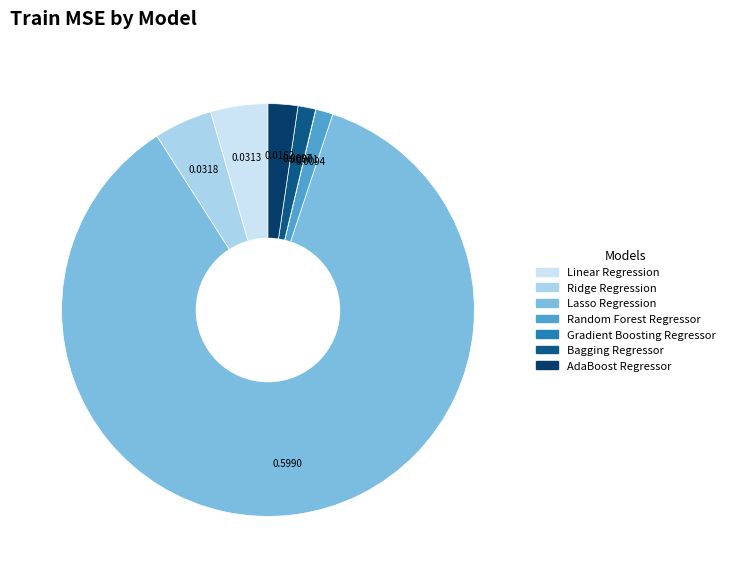

Does any single category account for the majority?

Yes